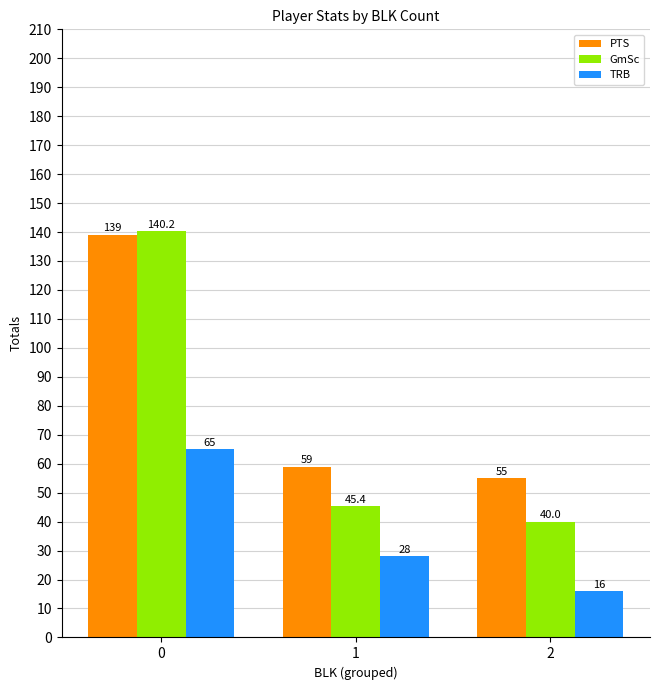

Rank the series by their maximum value, from lowest to highest.

TRB, PTS, GmSc